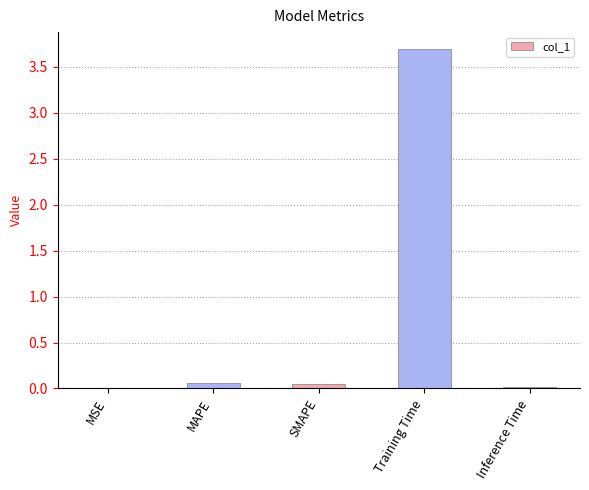

What value does the data have at Training Time?

3.7